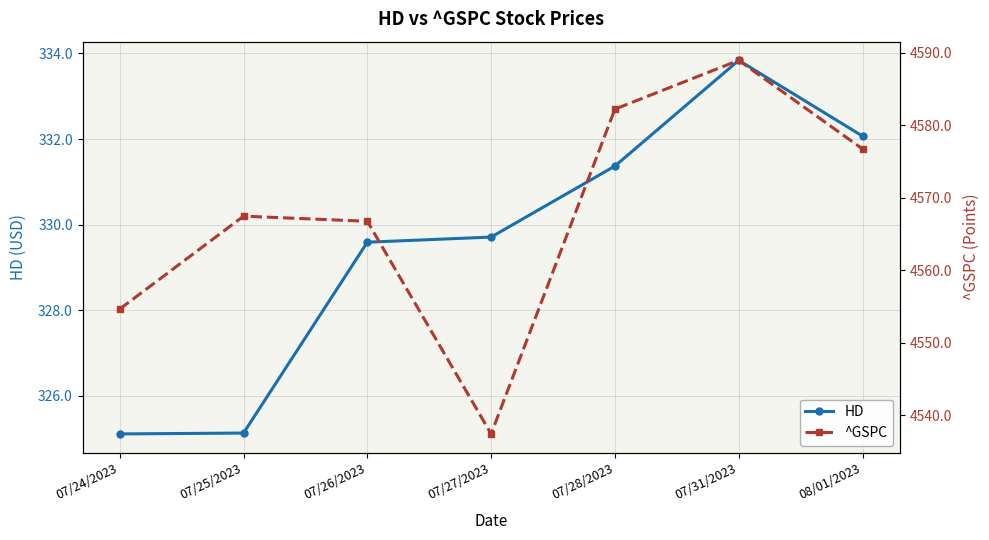

What are all the series names shown in the legend?

HD, ^GSPC